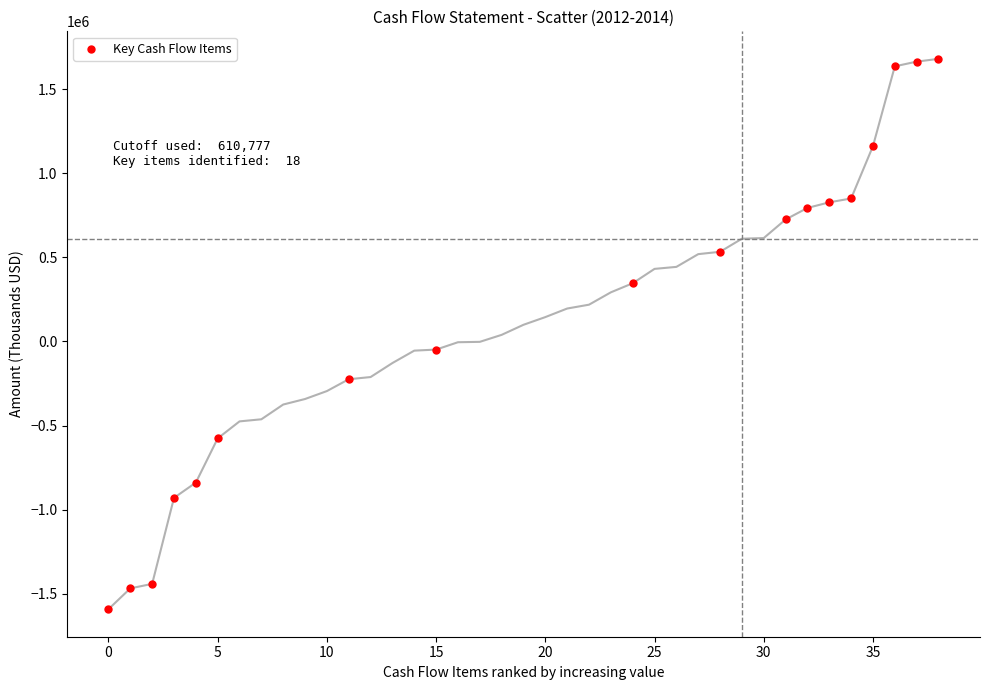

What is the range of Y values (max minus min)?

3271795